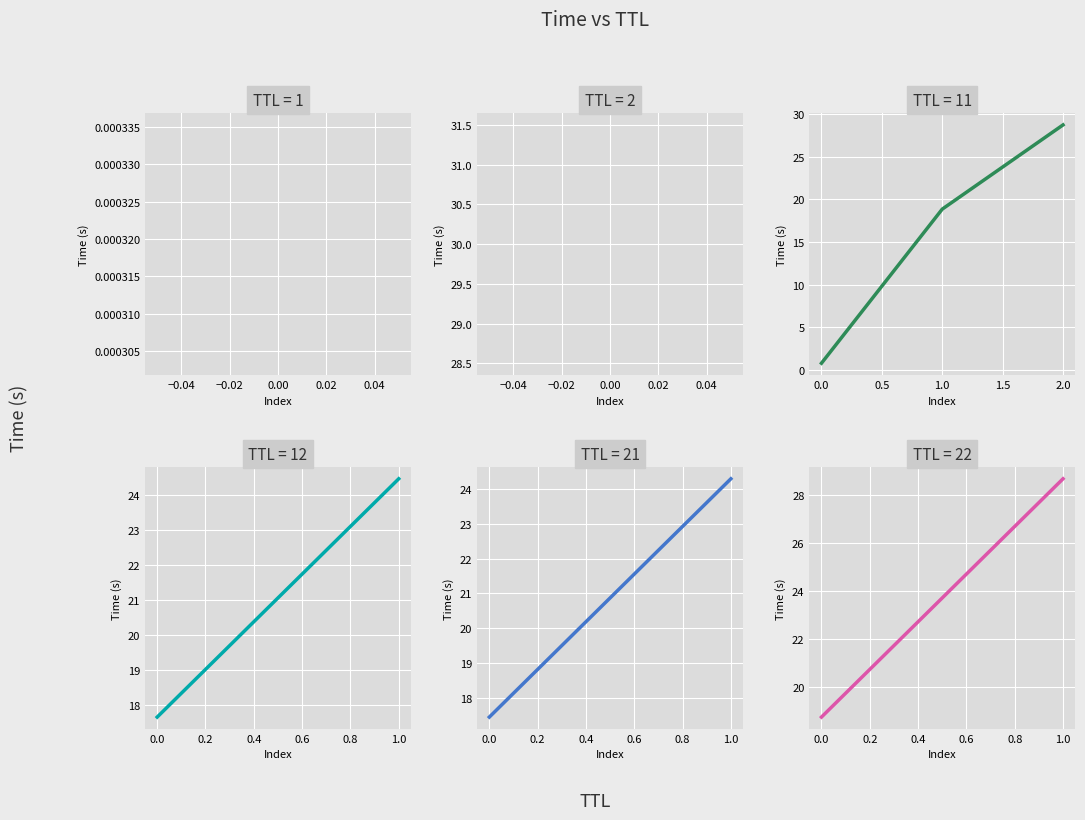

How many lines are shown in the chart?

1